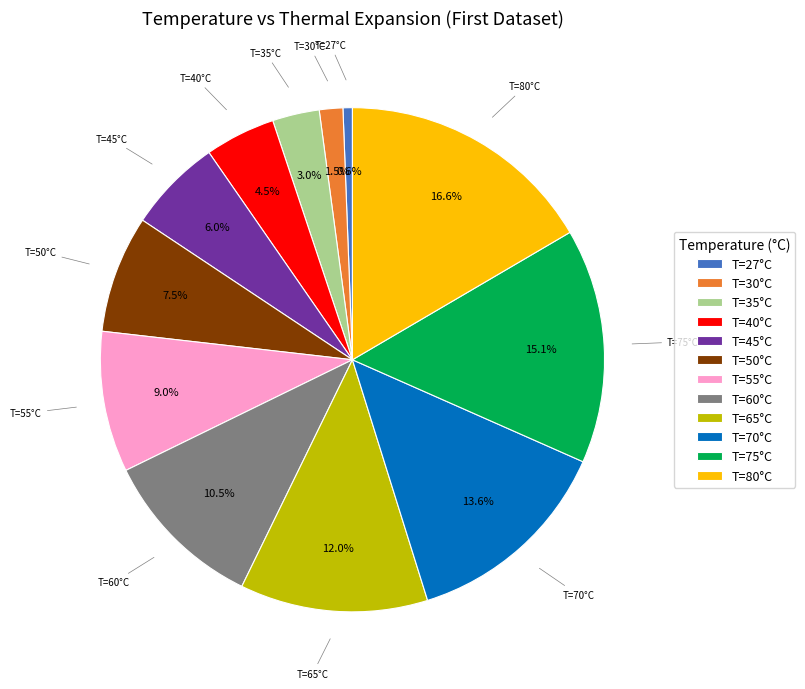

Between T=35°C and T=45°C, which is larger?

T=45°C